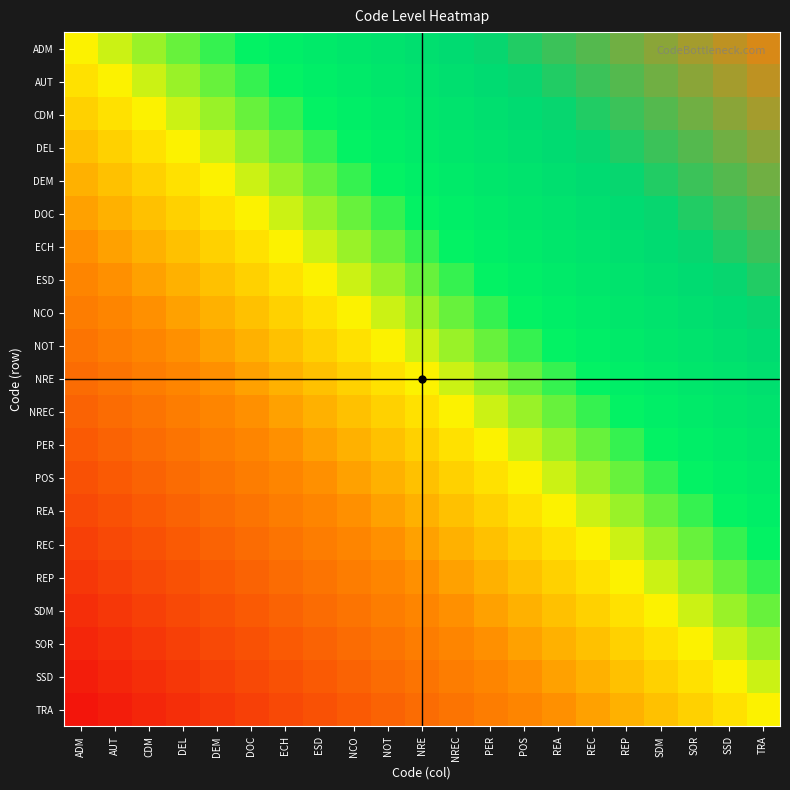

Which category has the lowest value across all series?

ADM